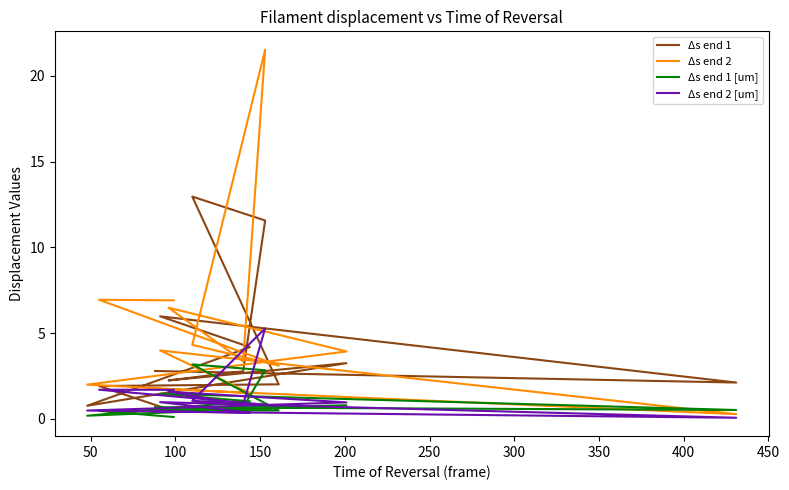

What is the maximum value shown in the chart?

21.5